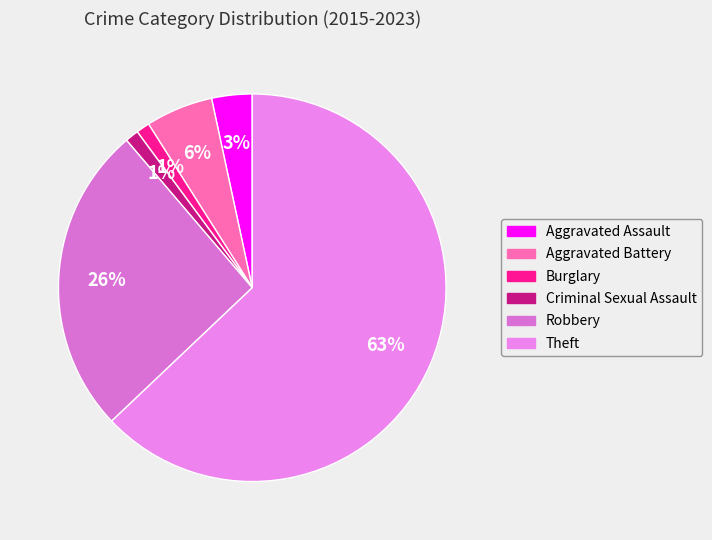

Is it true that Burglary is 9% of the pie?

False